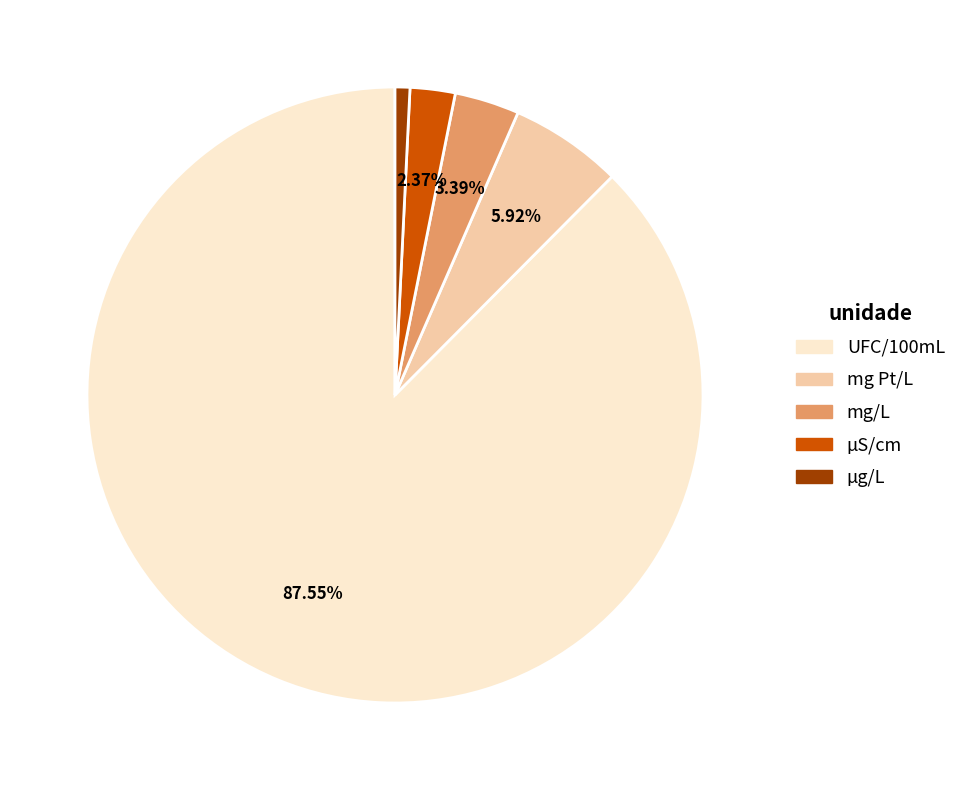

Is there any slice that represents more than half of the pie?

Yes